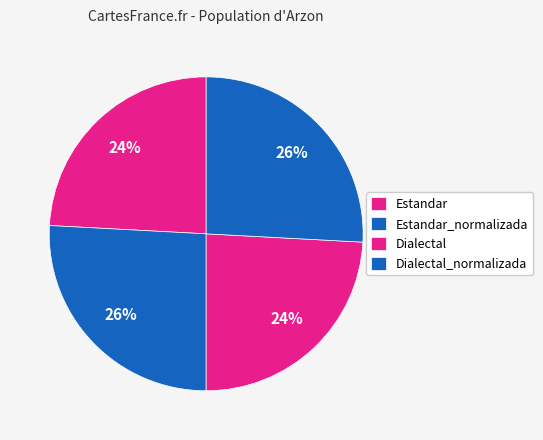

How many segments does this pie chart have?

4